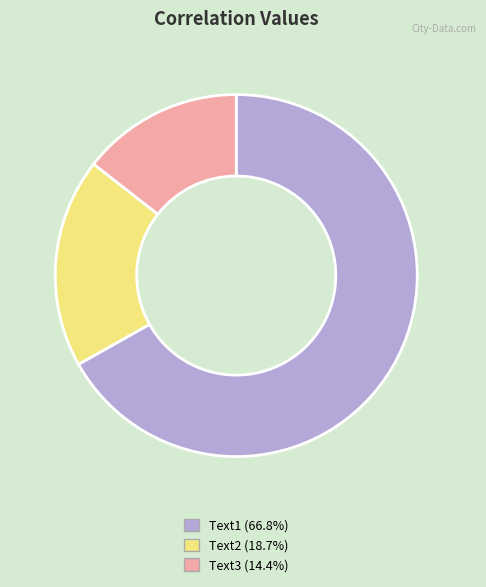

Rank the categories by value from lowest to highest.

Text3, Text2, Text1